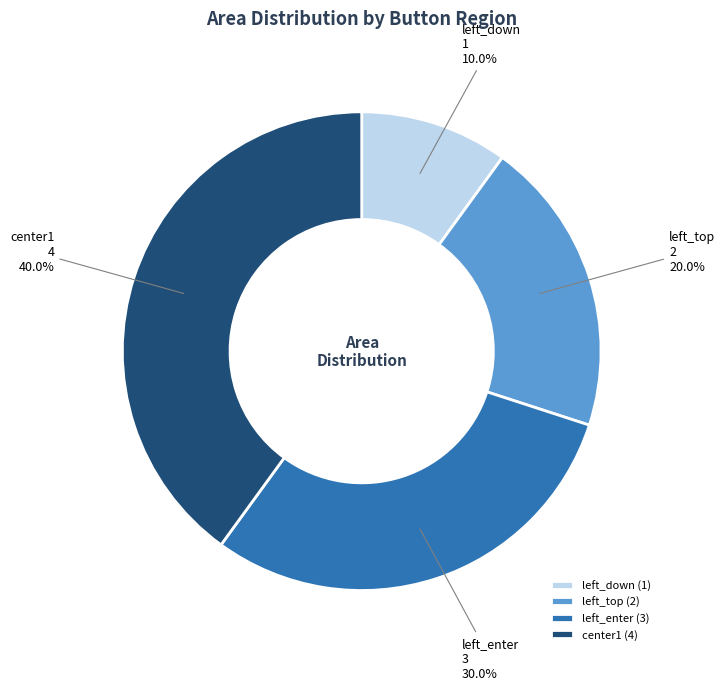

True or false: left_enter accounts for 30% of the total.

True